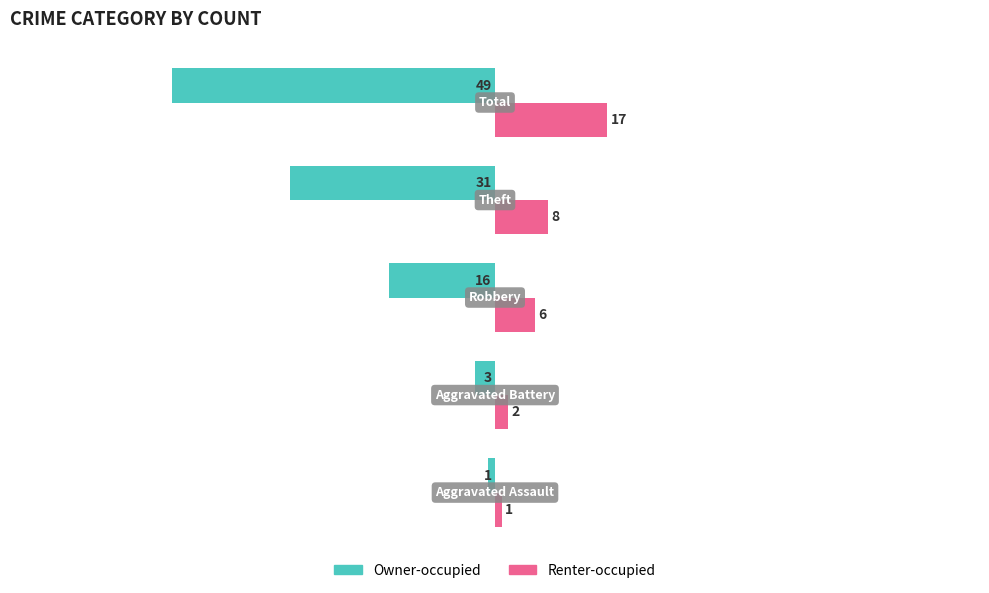

What is the difference between the maximum and second lowest values in the Owner-occupied series?

30